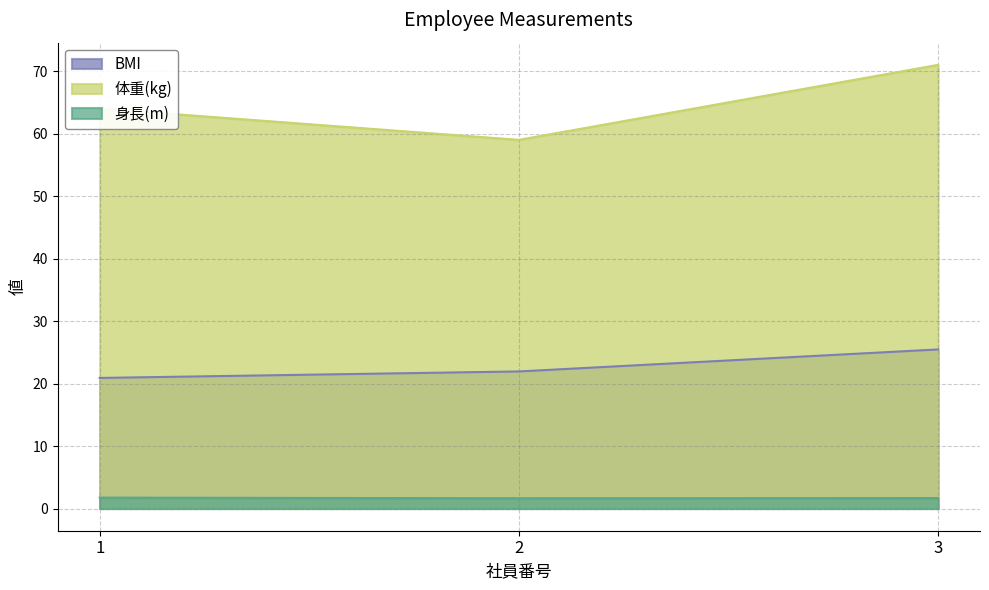

What are all the series names shown in the legend?

BMI, 体重(kg), 身長(m)